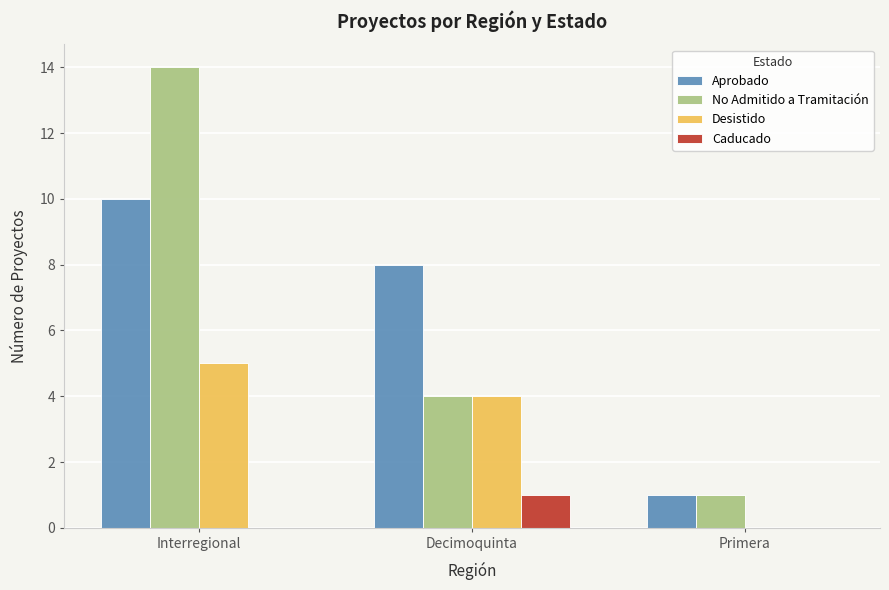

Read the Aprobado value at Primera.

1